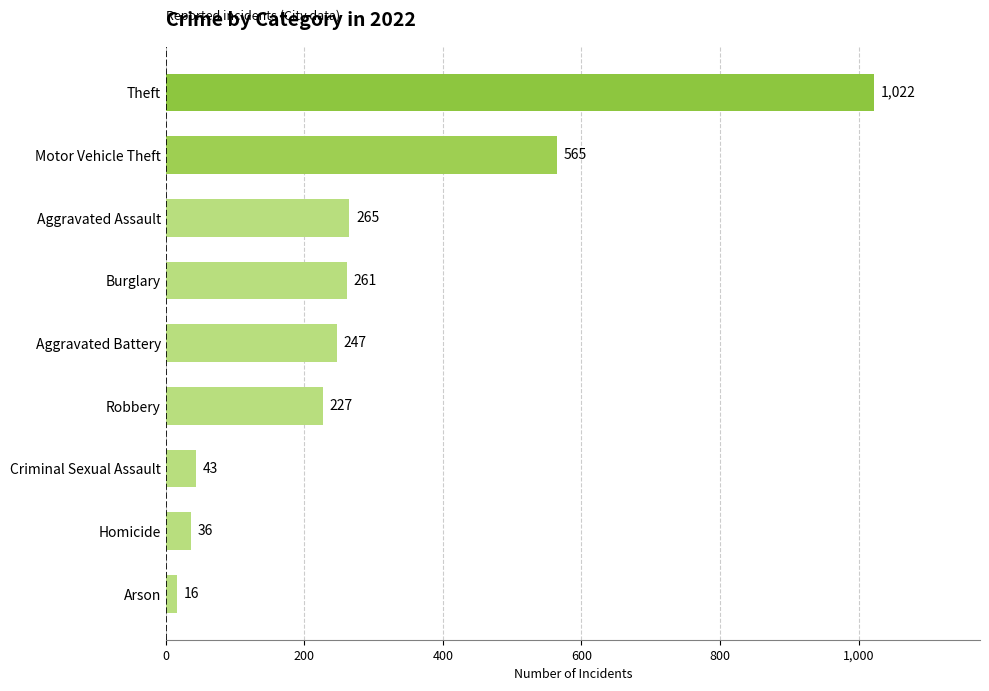

How many bars are there in total?

9